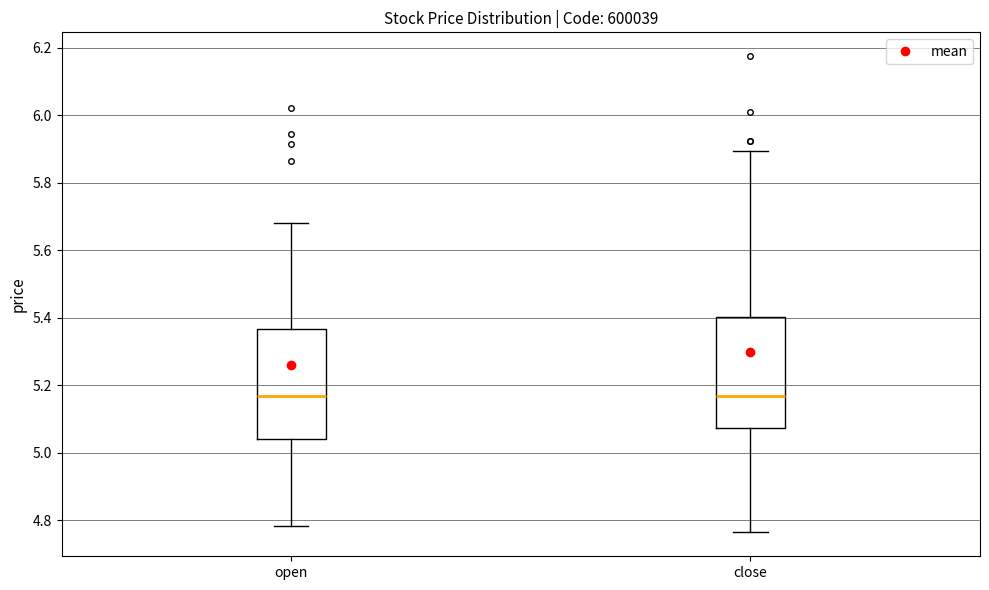

Reading left to right, read every box against the y-axis: the position of its median line, the range the box covers, and the ends of its whiskers. The values are not printed on the chart, so give them approximately, as read against the axis.

open: median 5.16, box 5.04 to 5.36, whiskers 4.78 to 5.68
close: median 5.16, box 5.08 to 5.40, whiskers 4.76 to 5.90